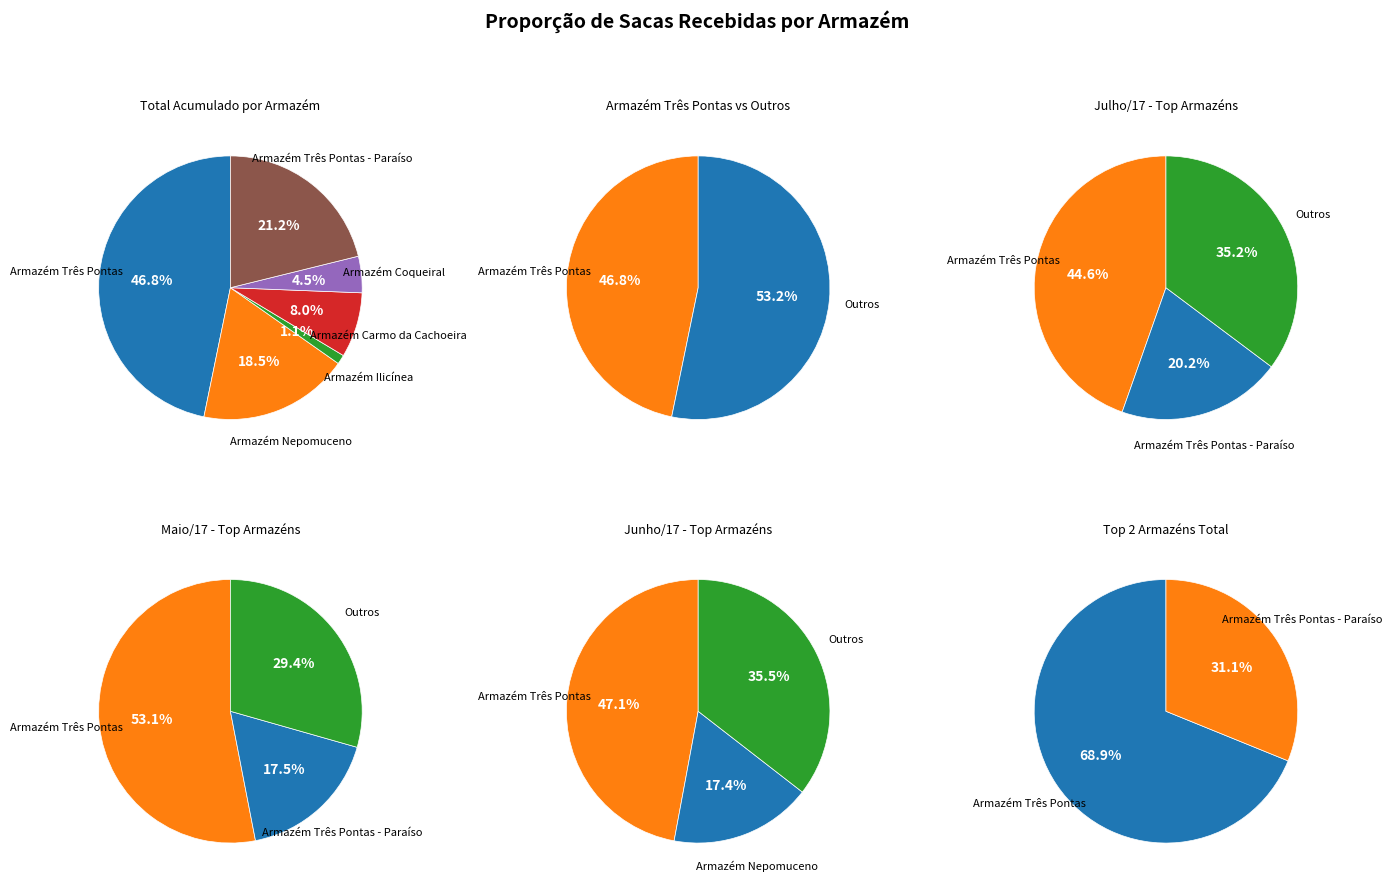

Is there any slice that represents more than half of the pie?

No